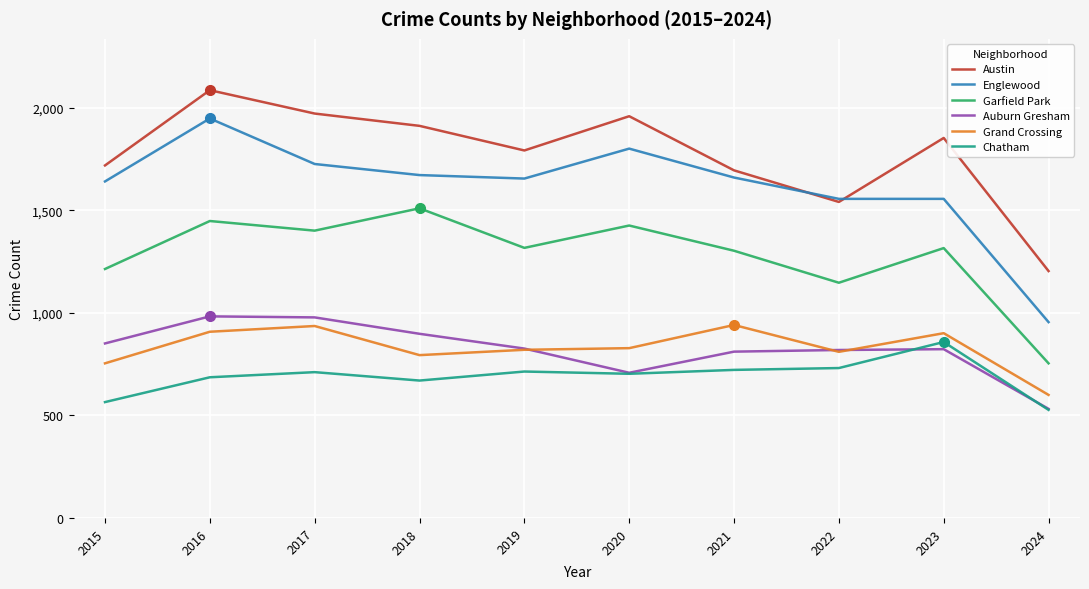

Count the number of data series in this chart.

6